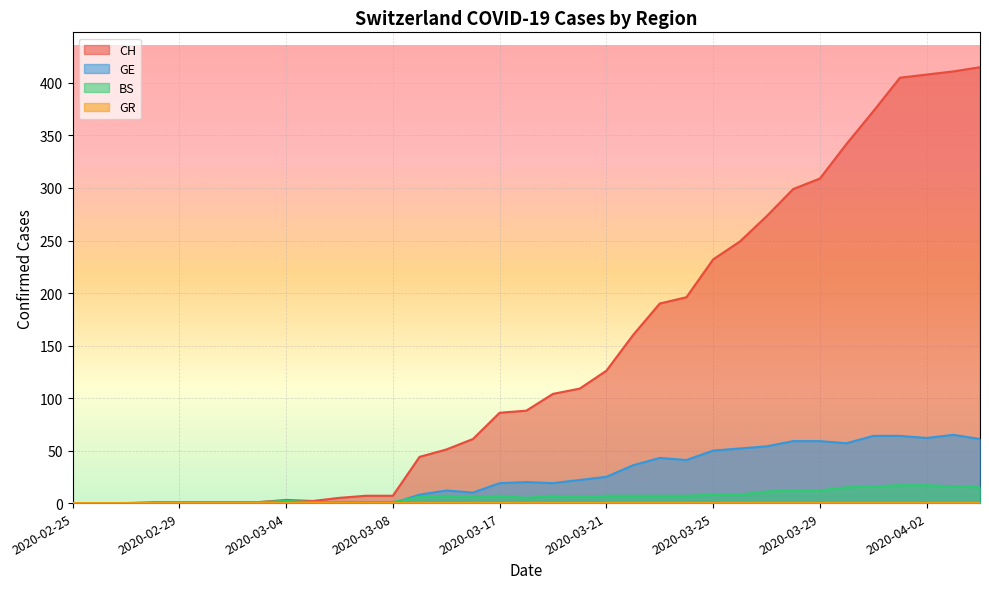

What is the maximum value shown in the chart?

415